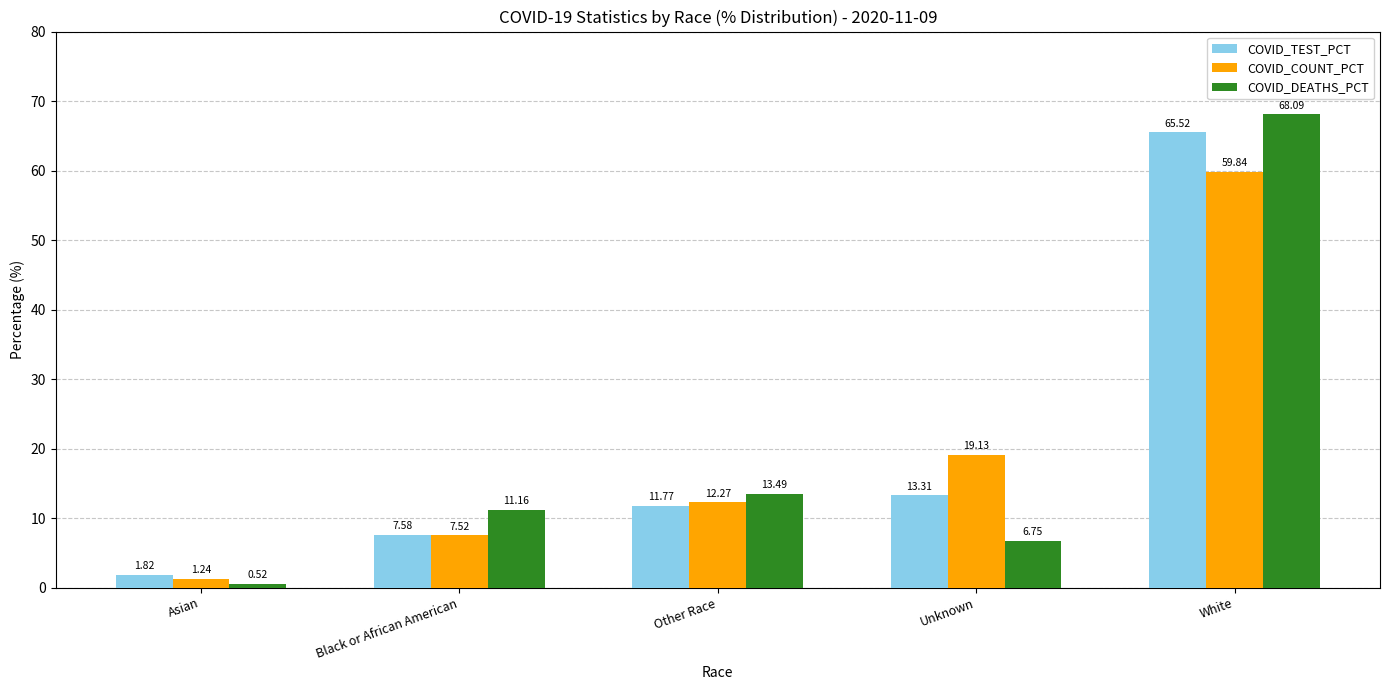

Which series has the largest total across all categories?

COVID_DEATHS_PCT